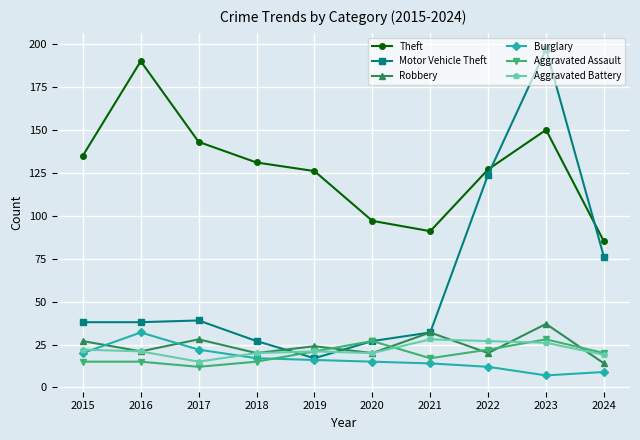

Which series has the widest spread of values?

Motor Vehicle Theft